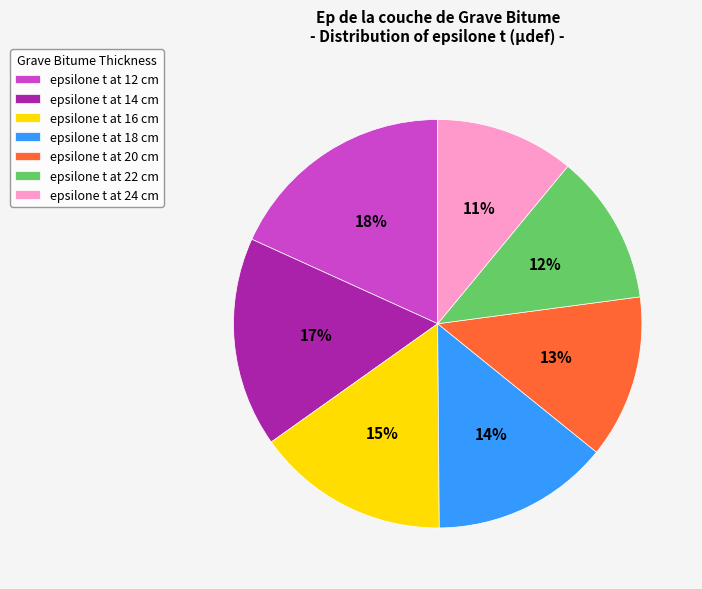

To the nearest percent, what is the difference between the epsilone t at 22 cm and epsilone t at 24 cm slice percentages?

1%